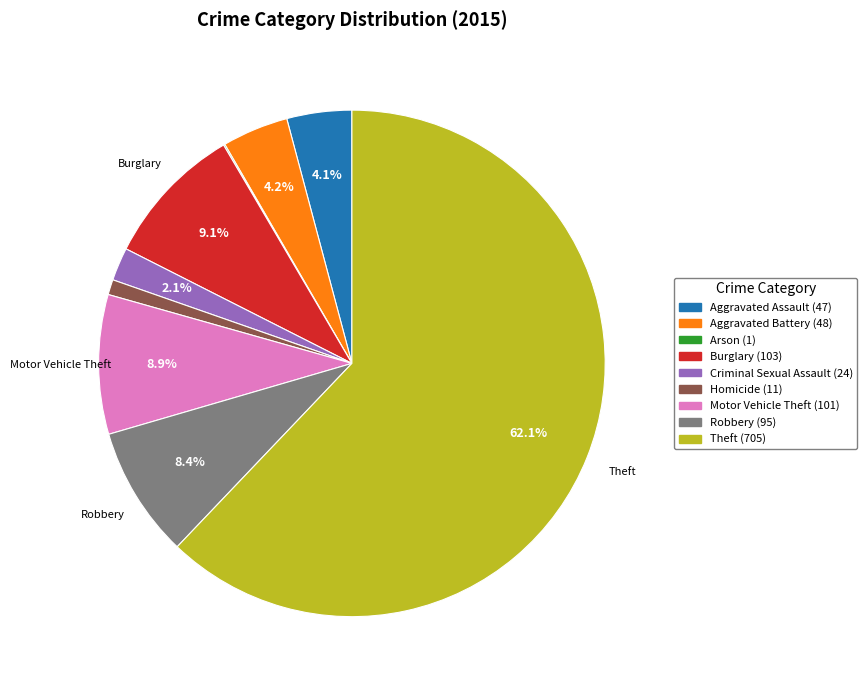

Combined, do Burglary and Criminal Sexual Assault account for over 50%?

No